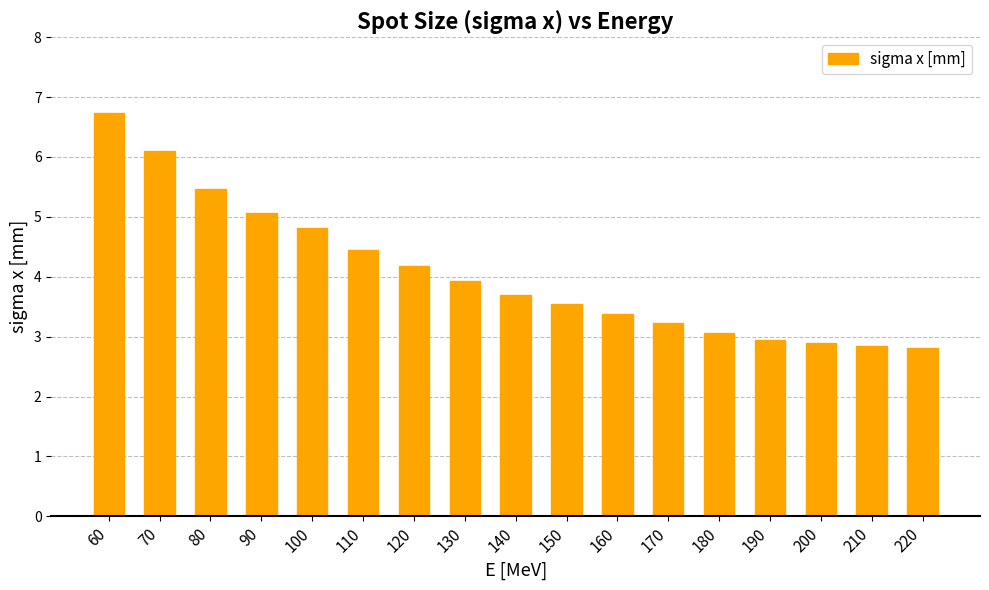

Are the bars grouped side by side (vs. stacked)?

No